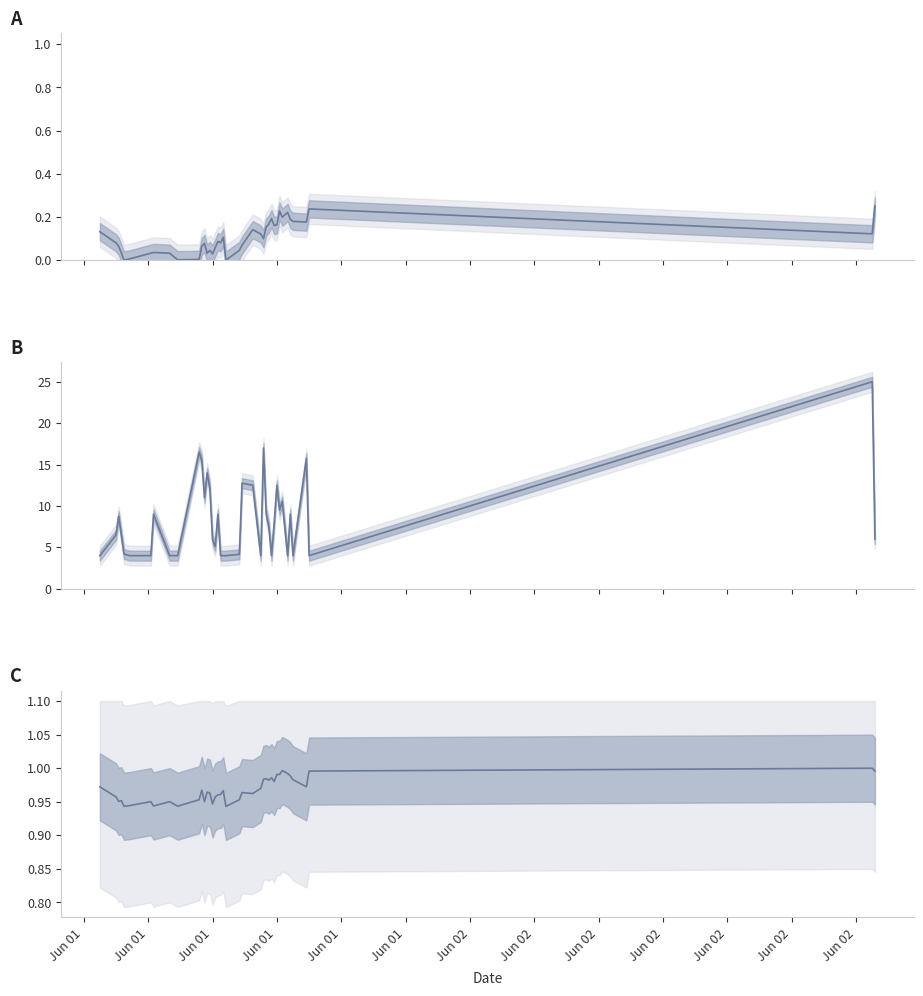

True or false: the data shows 0.5 at 17.

False